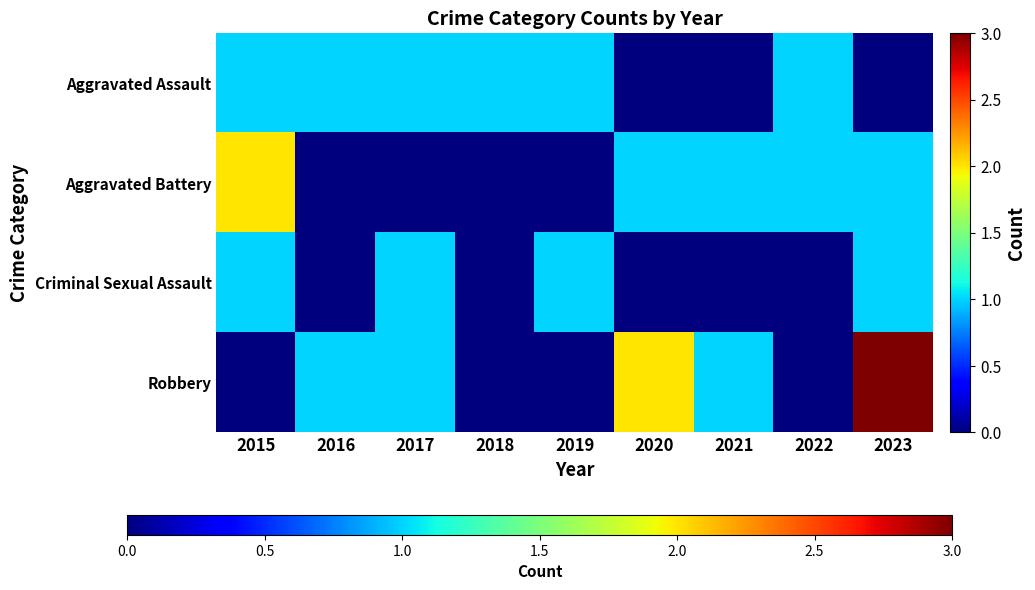

What is the spread (max minus min) of values at 2016?

1